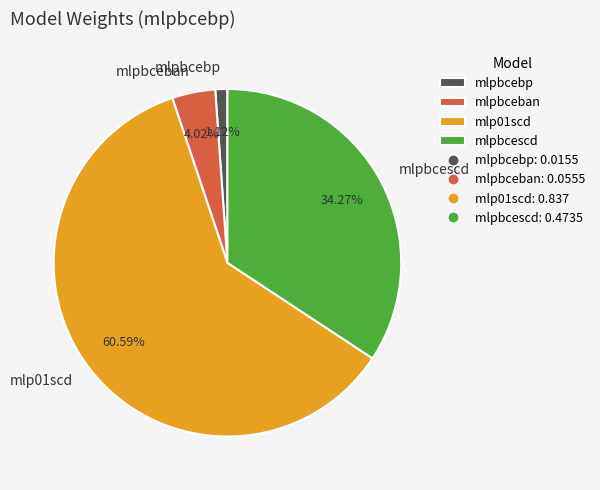

To the nearest percent, what is the difference between the mlp01scd and mlpbcescd slice percentages?

26%